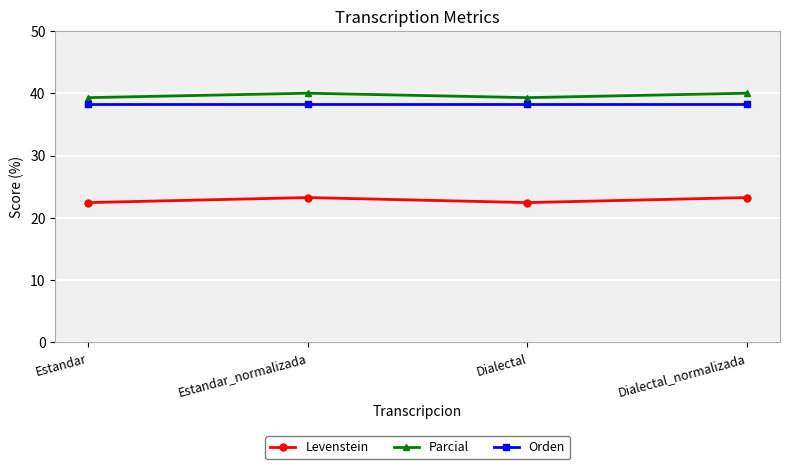

What is the maximum value shown in the chart?

40.0